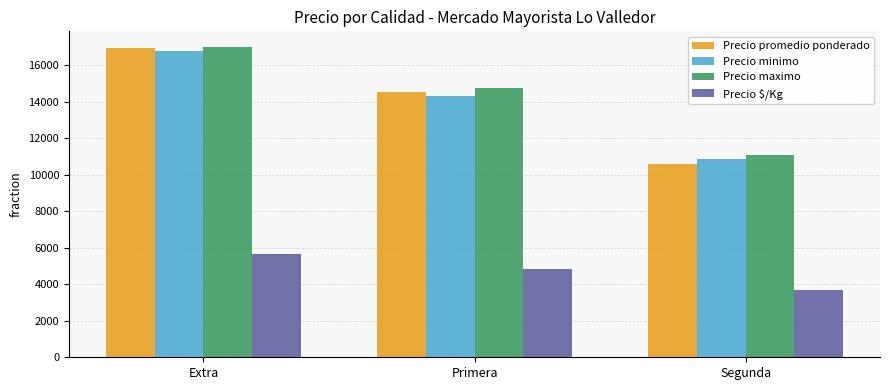

The Precio minimo series shows 14320 at Primera. True or false?

True